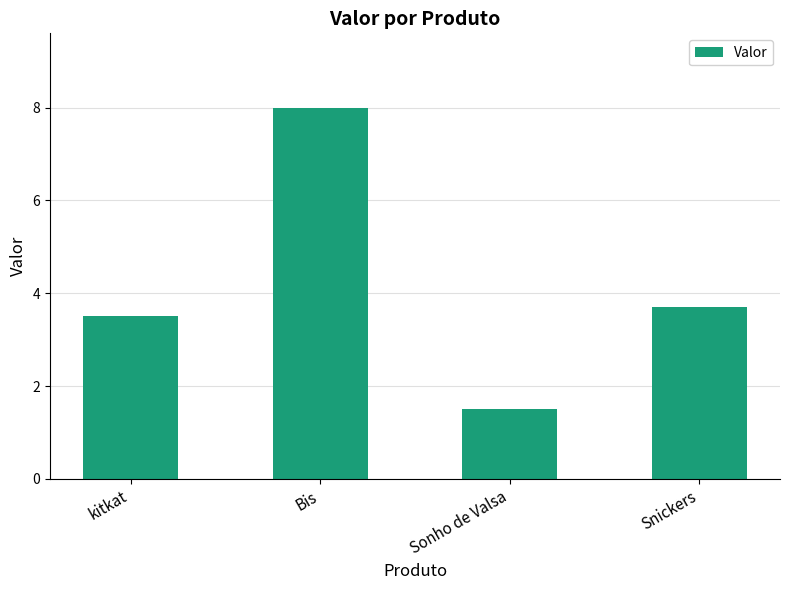

List the labels in order of value, smallest first.

Sonho de Valsa, kitkat, Snickers, Bis